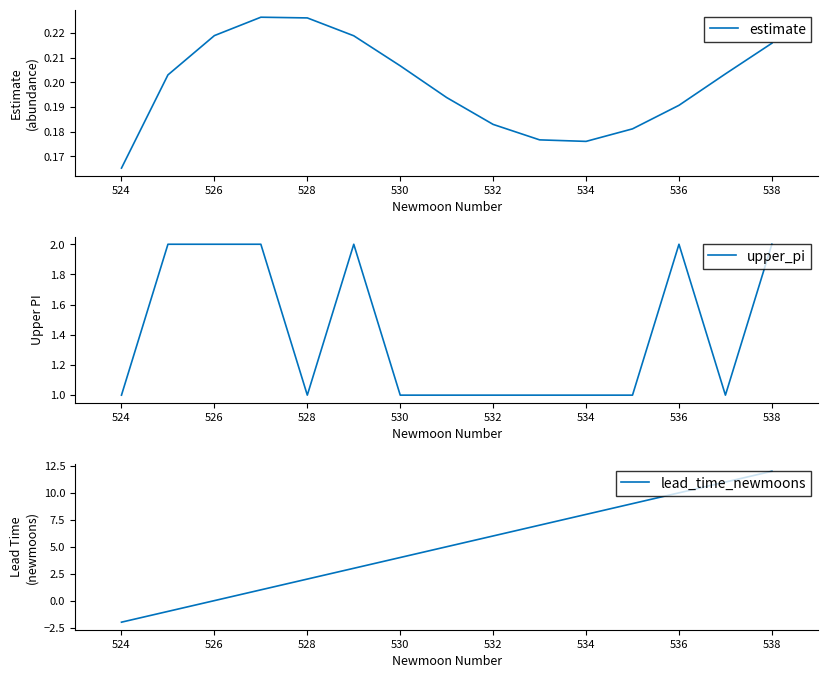

True or false: estimate has a value of 0.3 at 530.

False